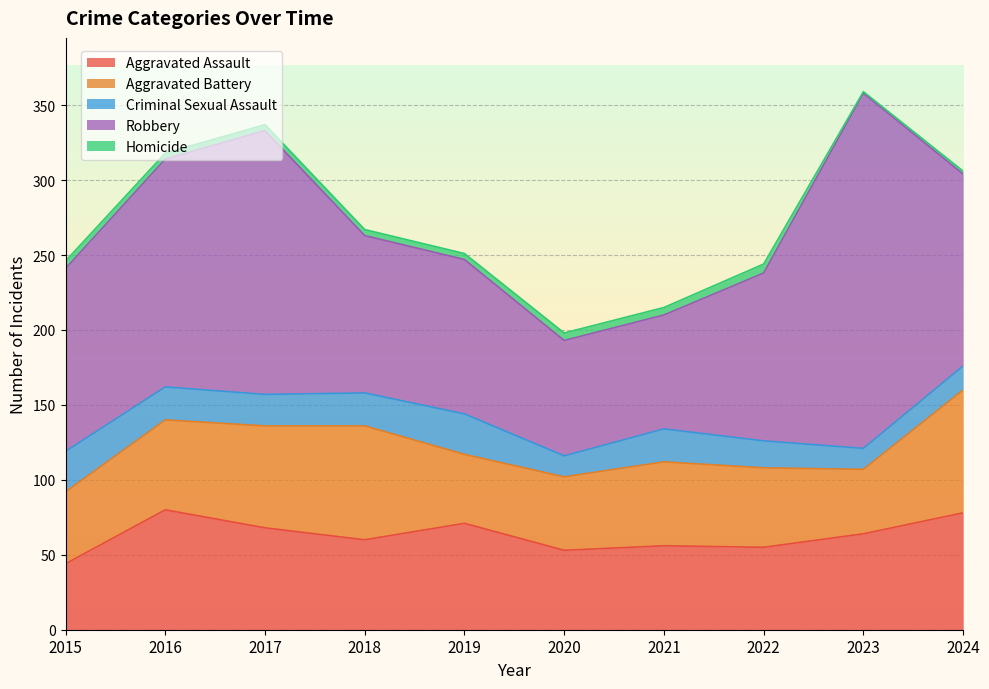

The value of Homicide at 2020 is 3. True or false?

False